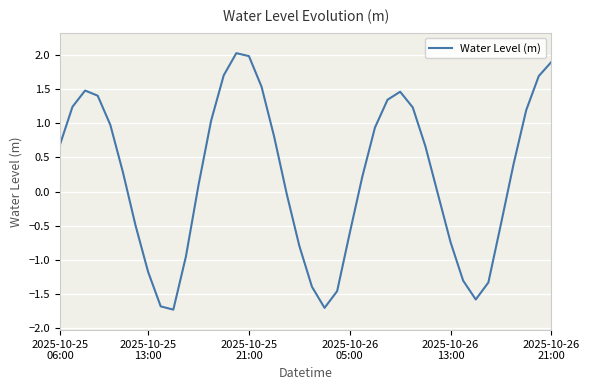

What is the difference between the maximum and minimum values?

3.8